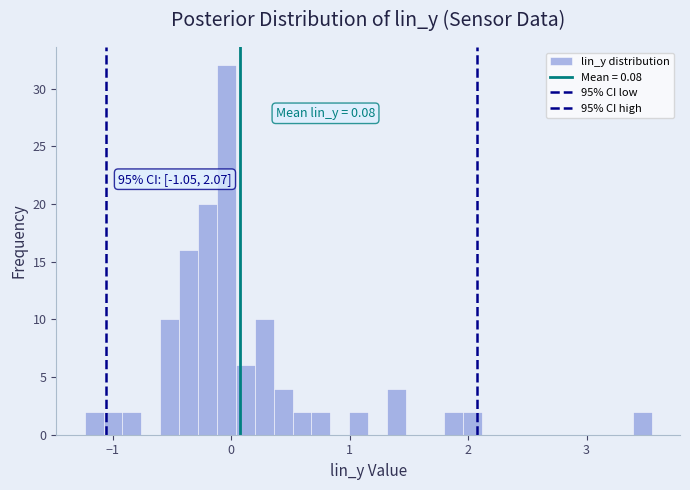

Read against the x-axis, roughly where is the centre of the tallest bar?

0.0